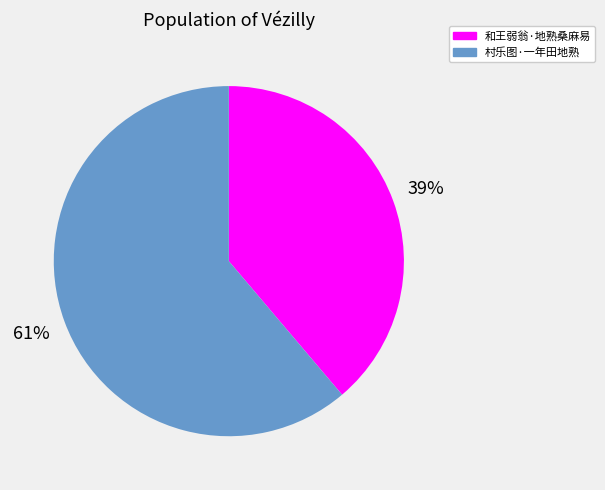

Do 和王弱翁·地熟桑麻易 and 村乐图·一年田地熟 together represent more than half of the pie?

Yes